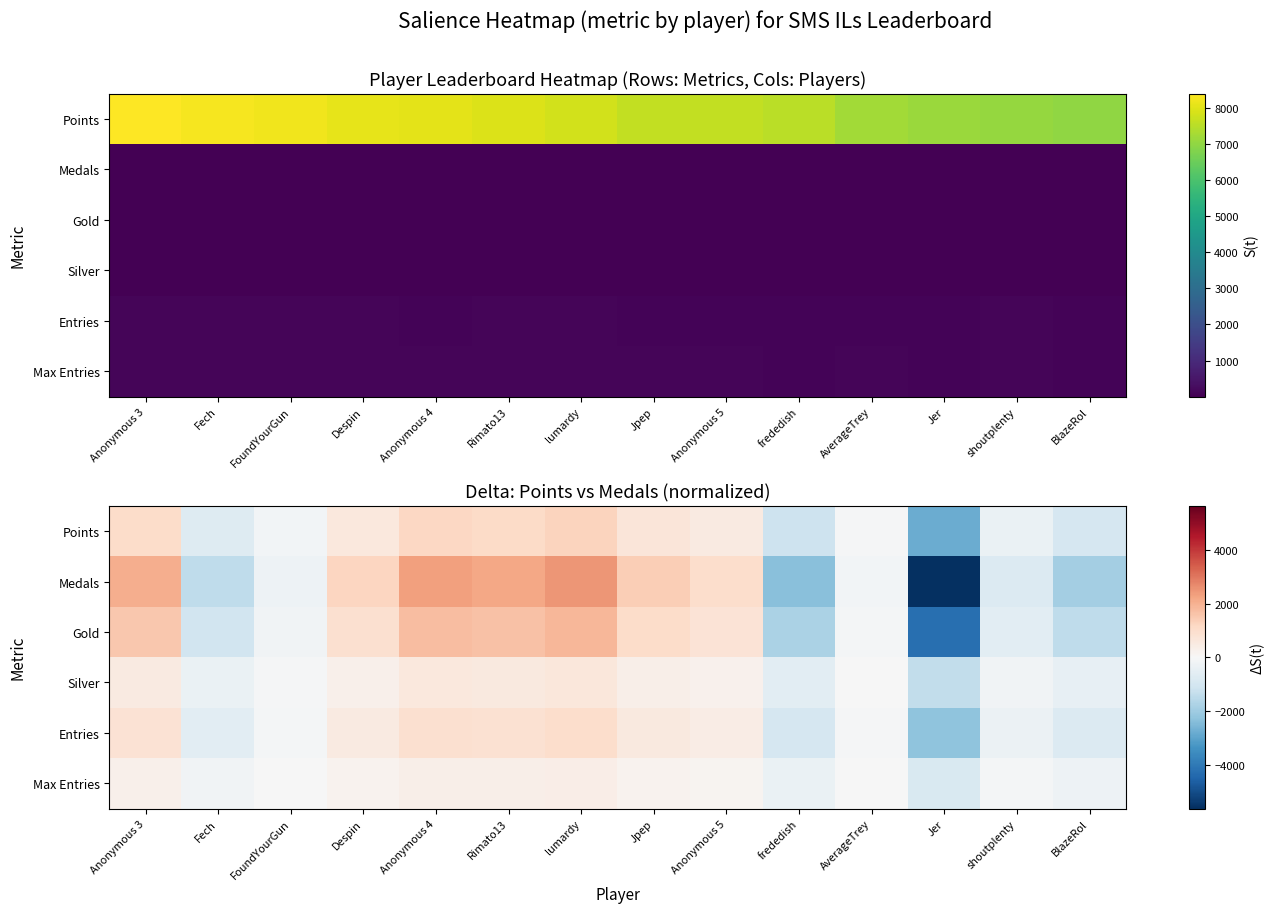

Which label corresponds to the smallest value in the chart?

Jer